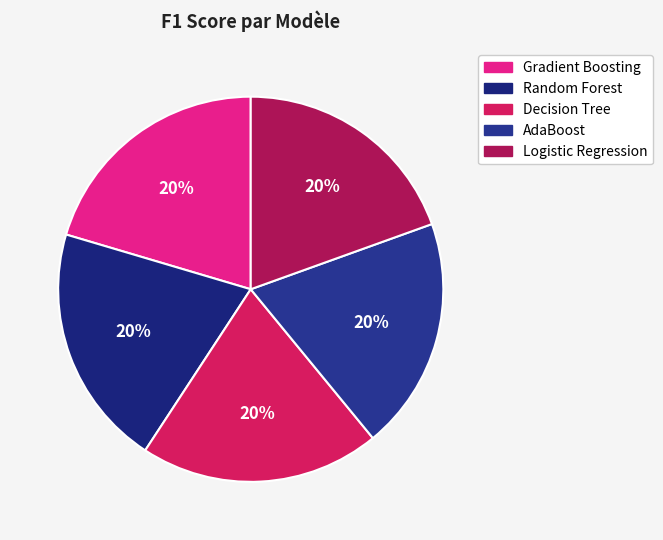

Between AdaBoost and Gradient Boosting, which is larger?

Gradient Boosting